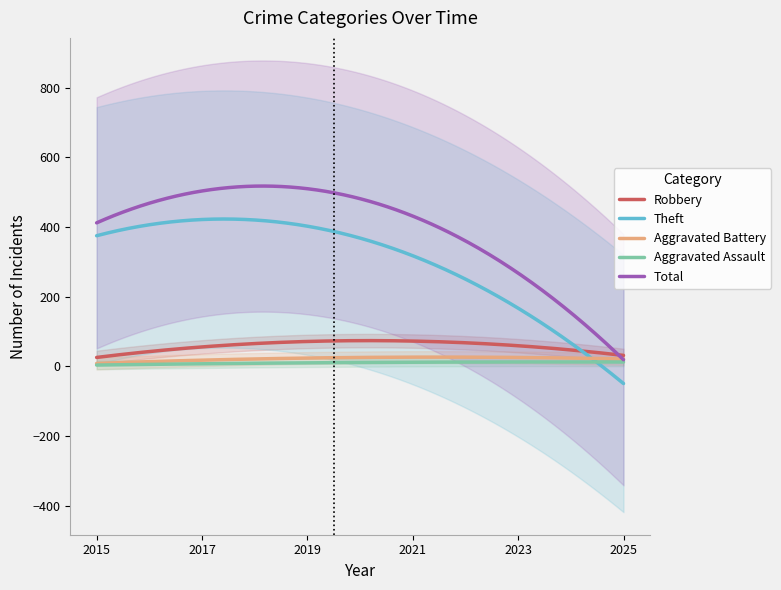

True or false: Aggravated Assault and Aggravated Battery intersect in this chart.

False